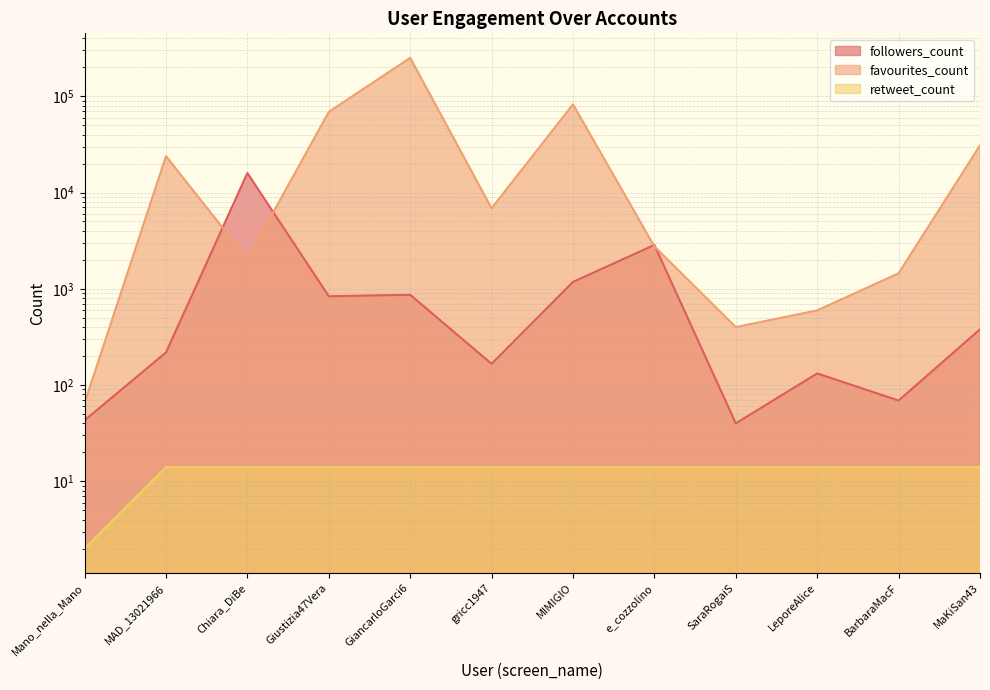

True or false: favourites_count and retweet_count cross at least once.

False